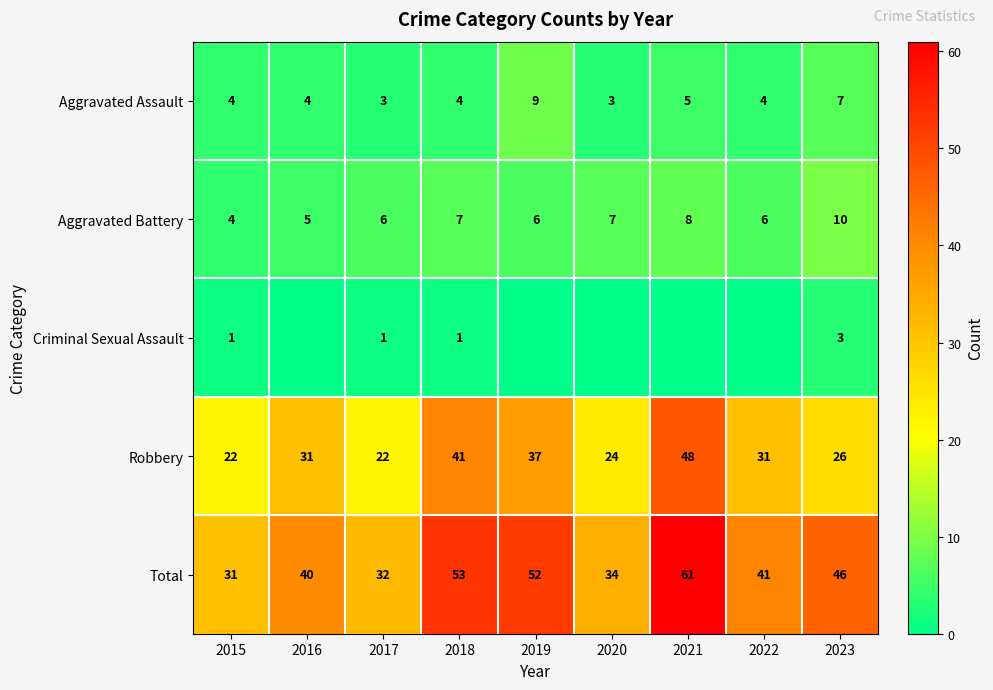

What is the average value of the Total series?

43